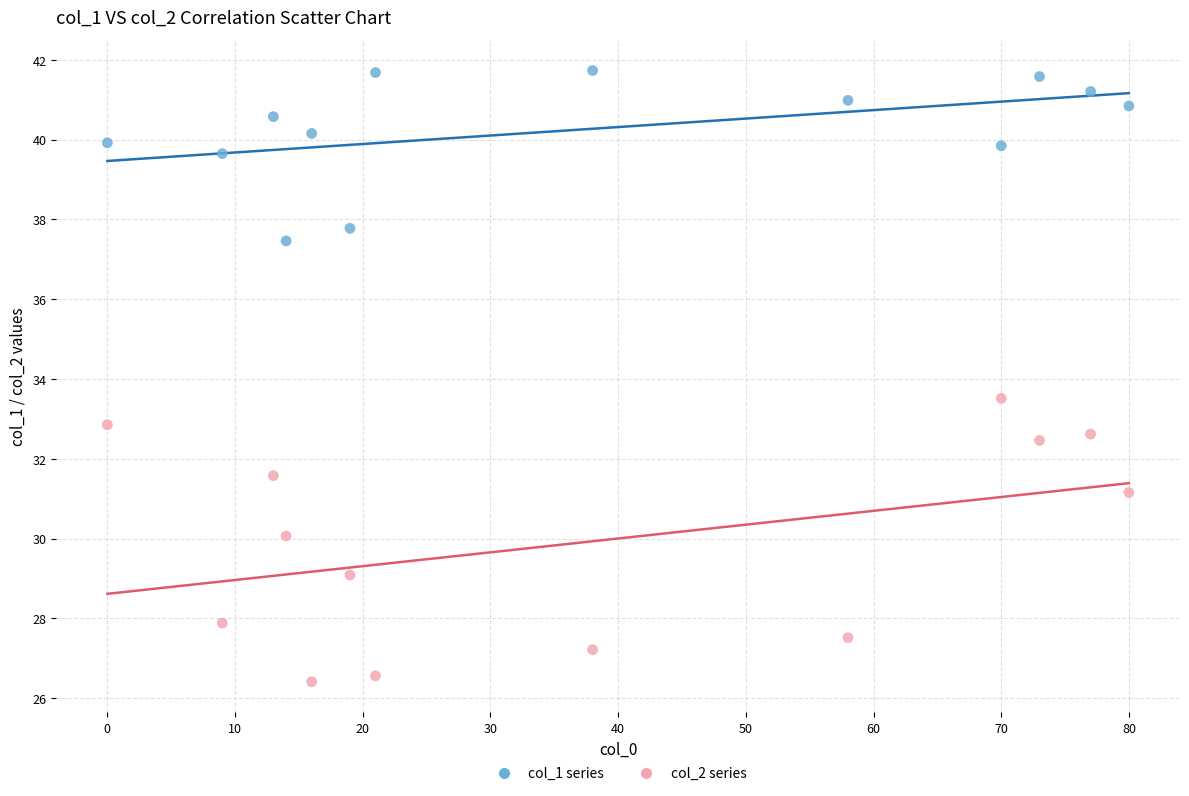

Which series reaches the maximum Y coordinate?

col_1 series